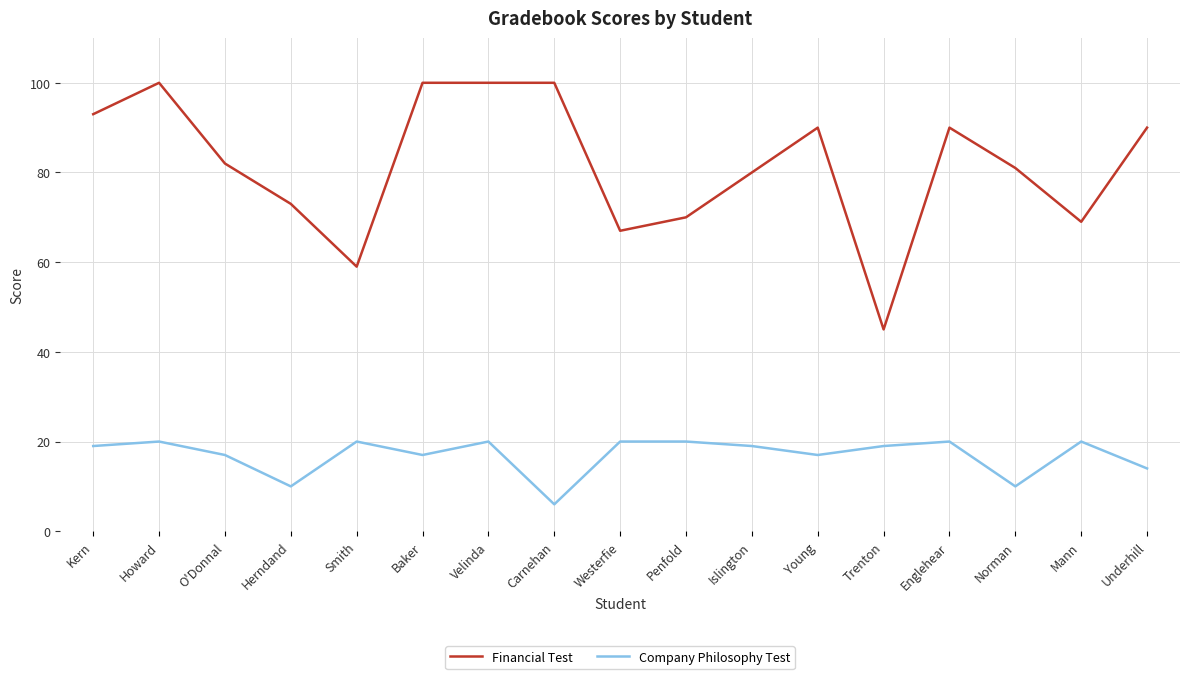

What is the sum of the Financial Test values at Norman and Kern?

174